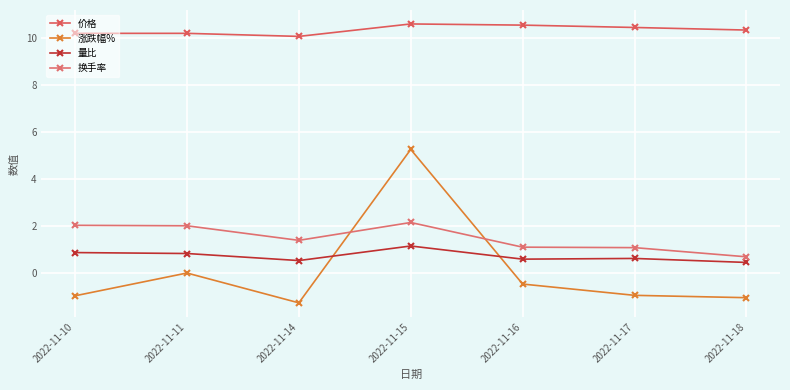

Is it true that 量比 equals 0.2 at 2022-11-14?

False